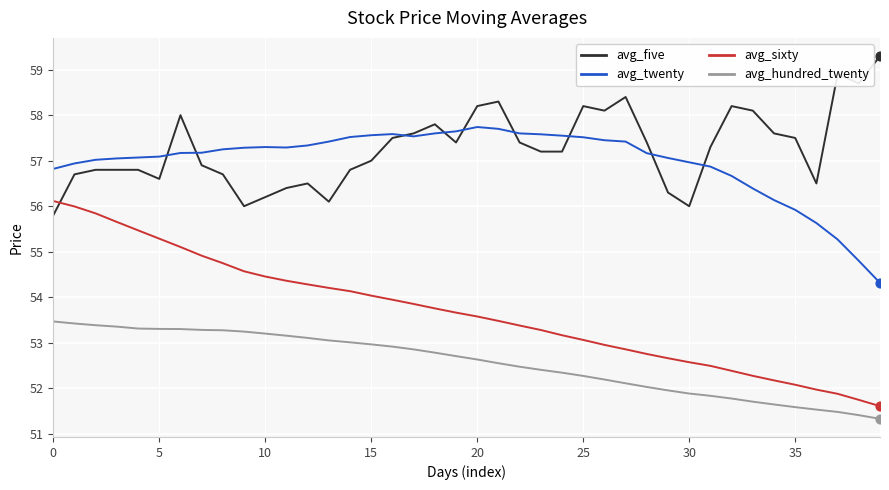

Which series has the widest spread of values?

avg_sixty